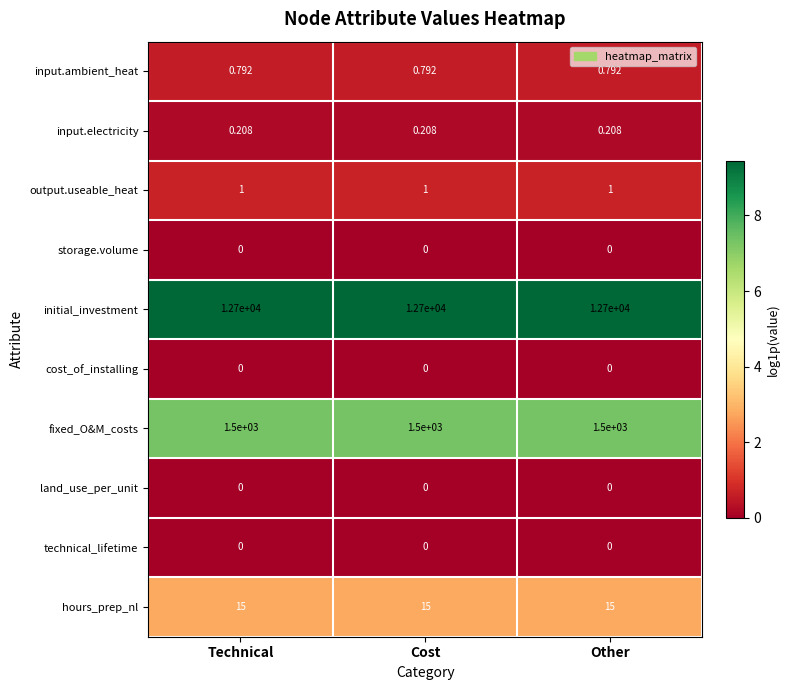

Which series has the largest total across all categories?

initial_investment